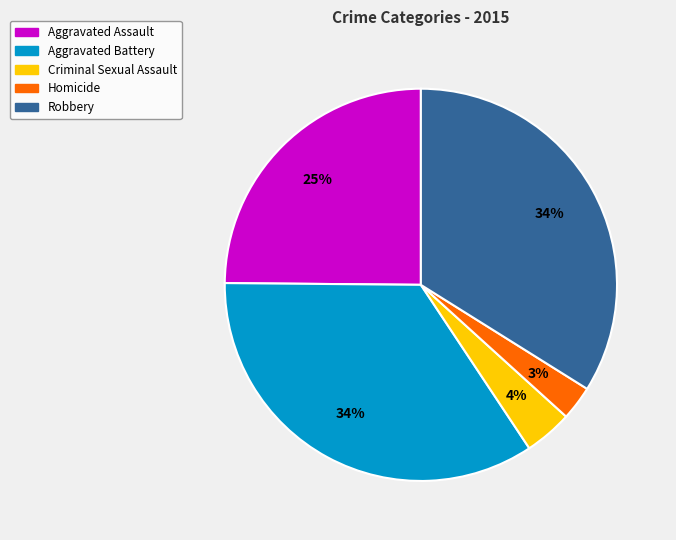

To the nearest percent, what is the average slice percentage?

20%